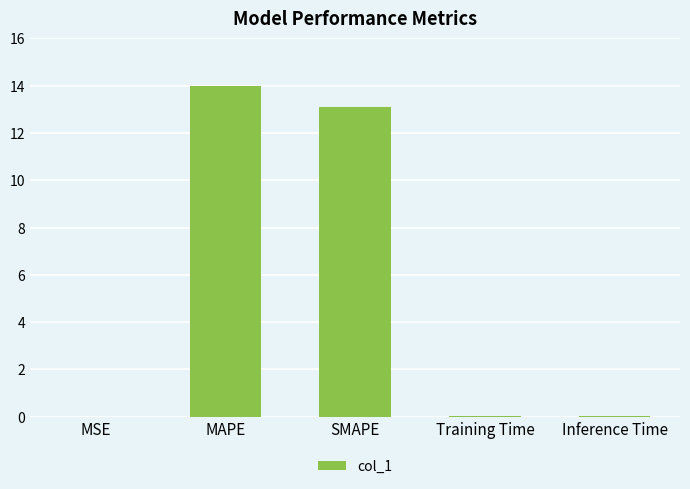

The value at SMAPE is 13.1. True or false?

True